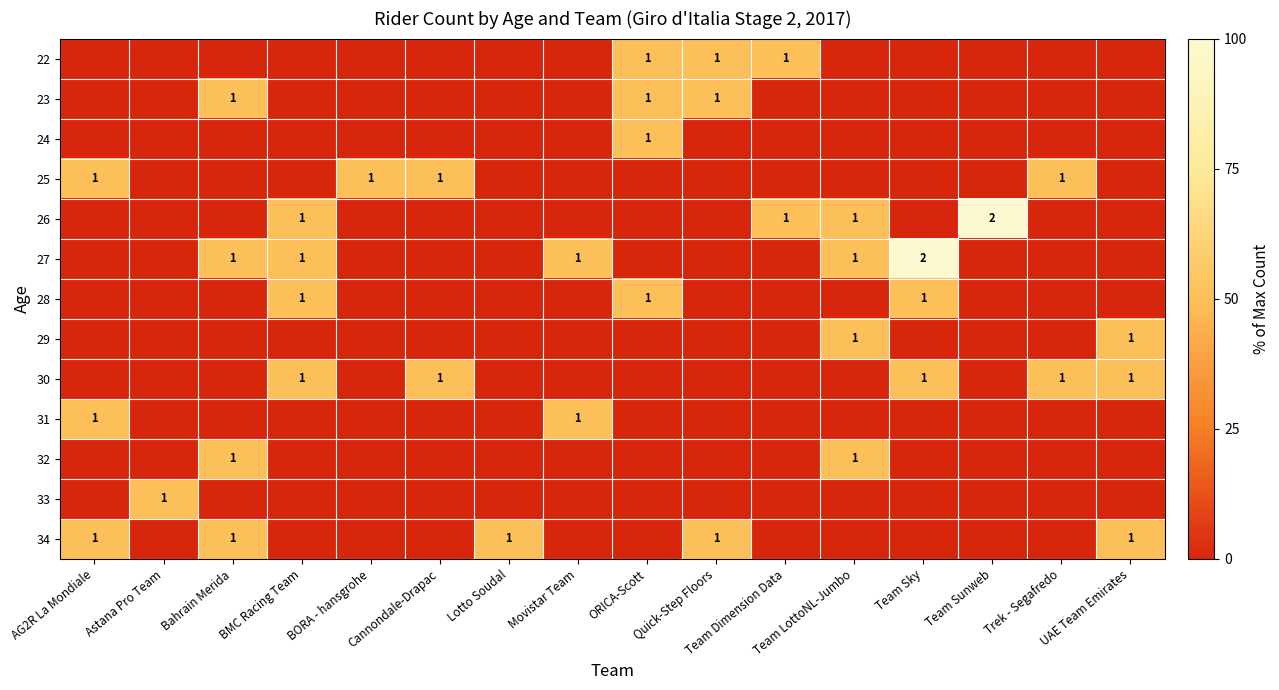

What is the total value across all series at Lotto Soudal?

50